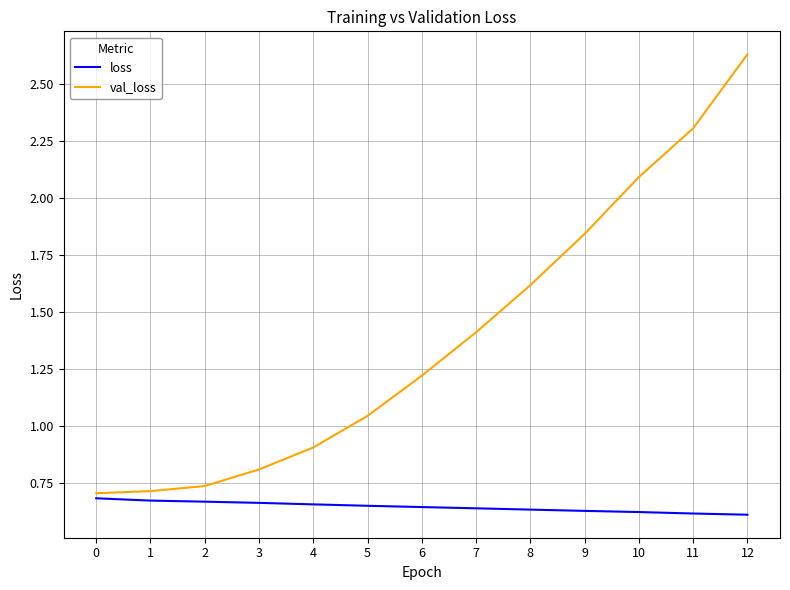

True or false: val_loss and loss intersect in this chart.

False